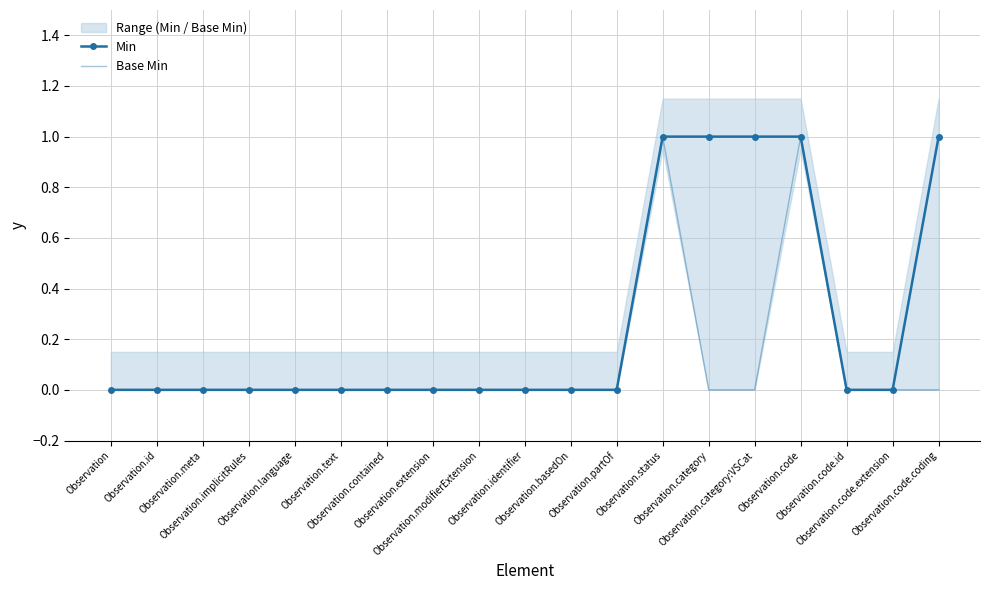

At which category is the sum across all series the highest?

Observation.status